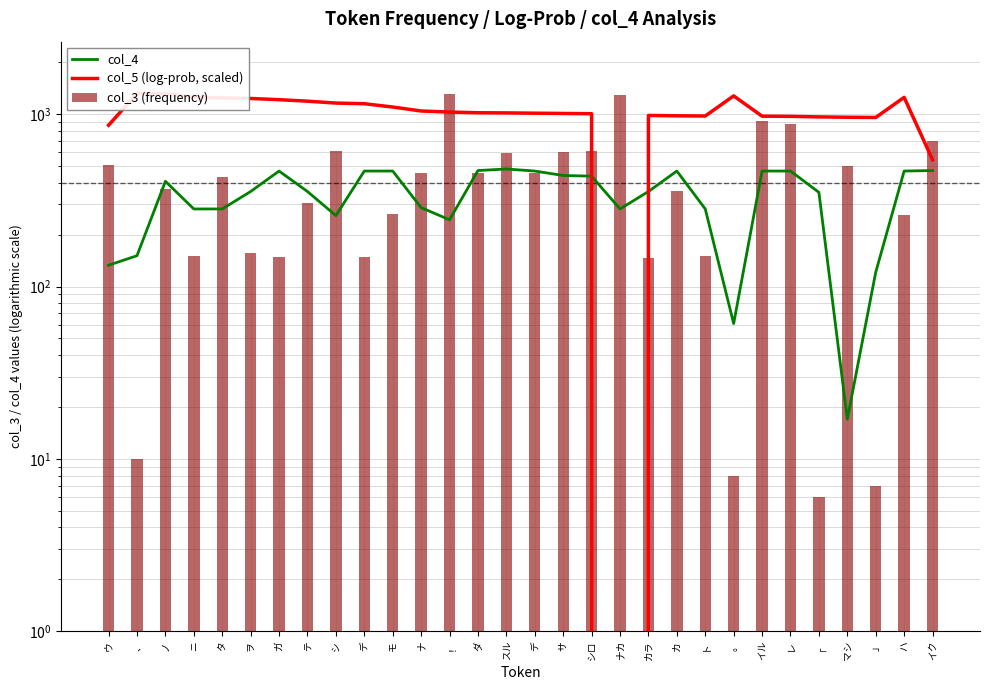

Which category has the highest value across all series?

、